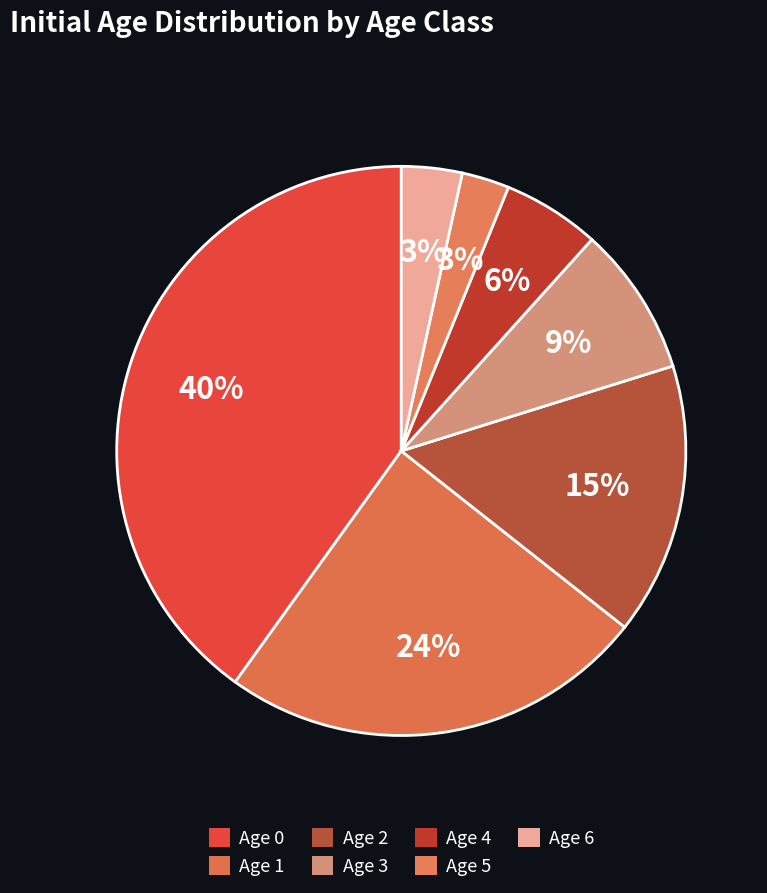

What is the smallest slice in the pie chart?

5